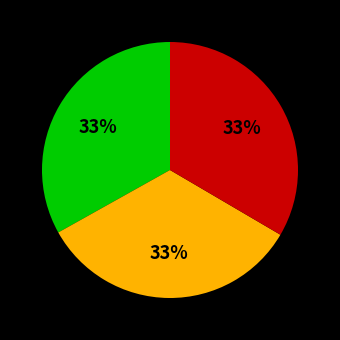

Is there a majority slice in this chart?

No